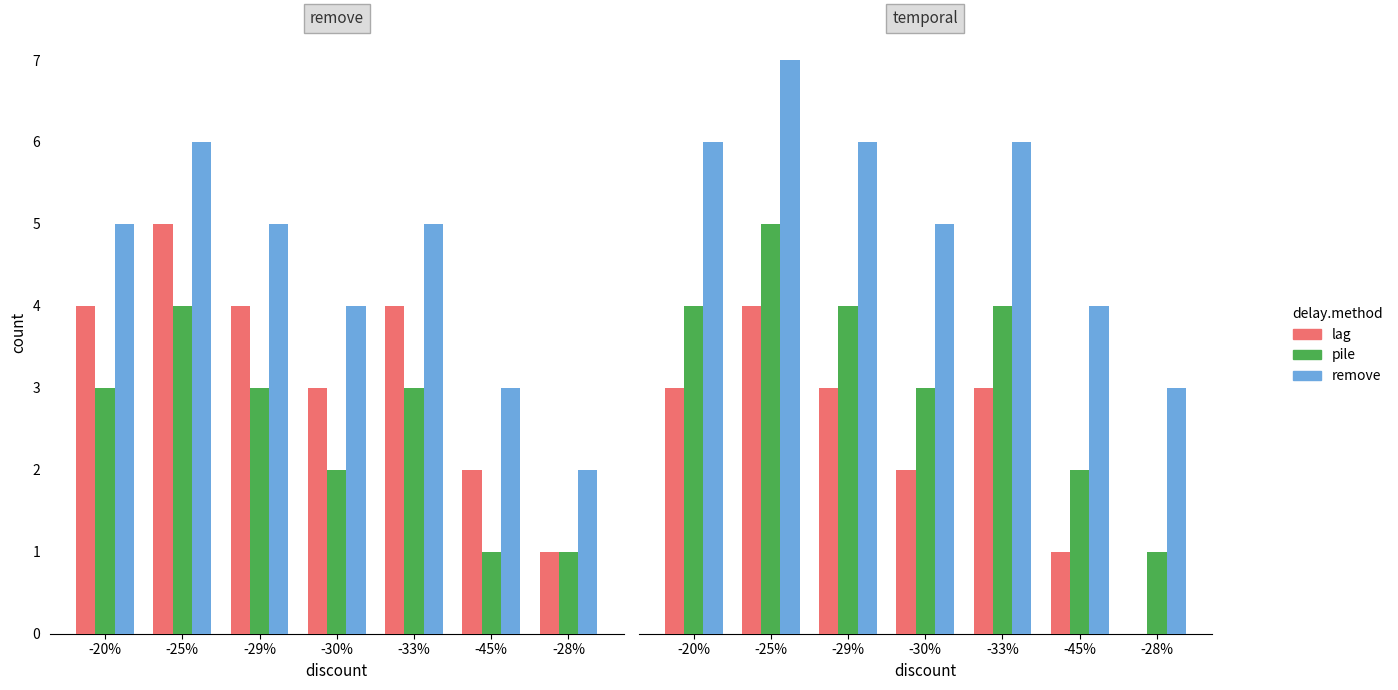

What is the highest value of the remove series?

7